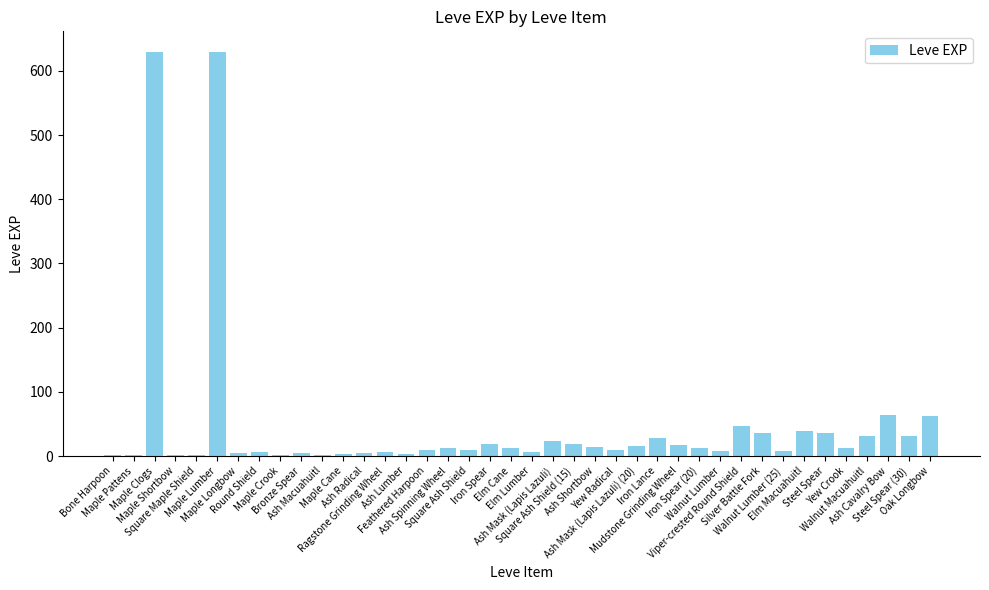

What is the ratio of the value at Walnut Macuahuitl to the value at Ash Mask (Lapis Lazuli) (20)?

1.9